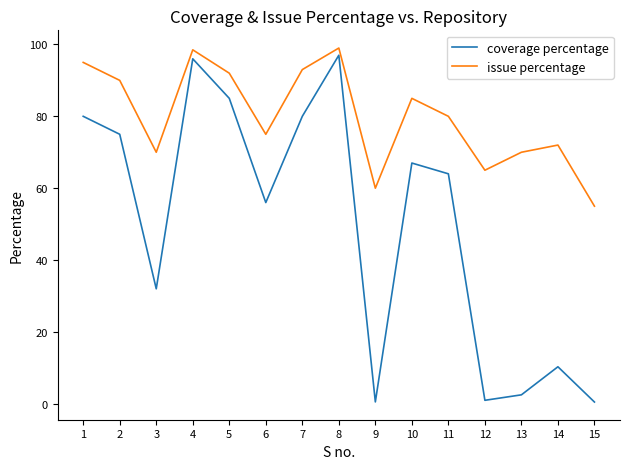

What is the difference between the maximum and minimum values in the coverage percentage series?

96.5